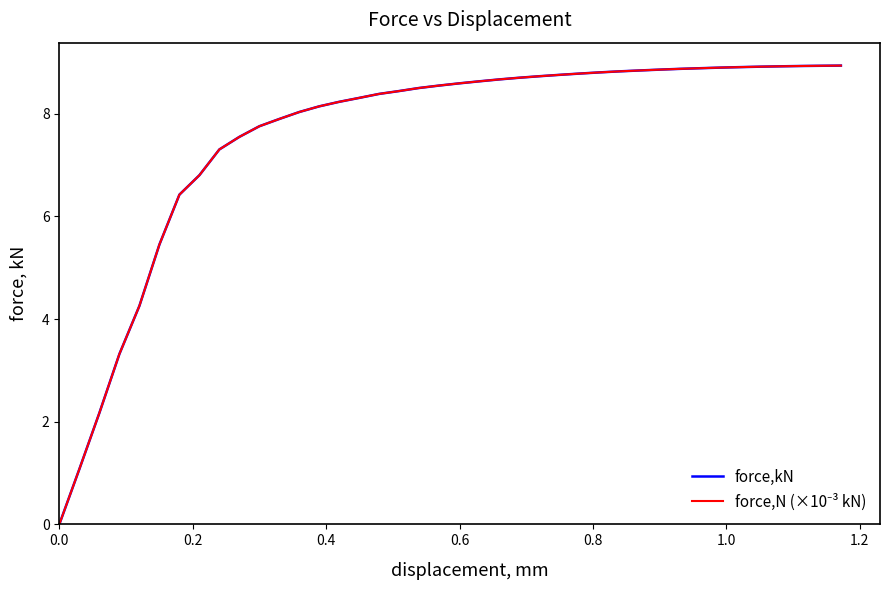

Rank the series by their maximum value, from lowest to highest.

force,kN, force,N (×10⁻³ kN)